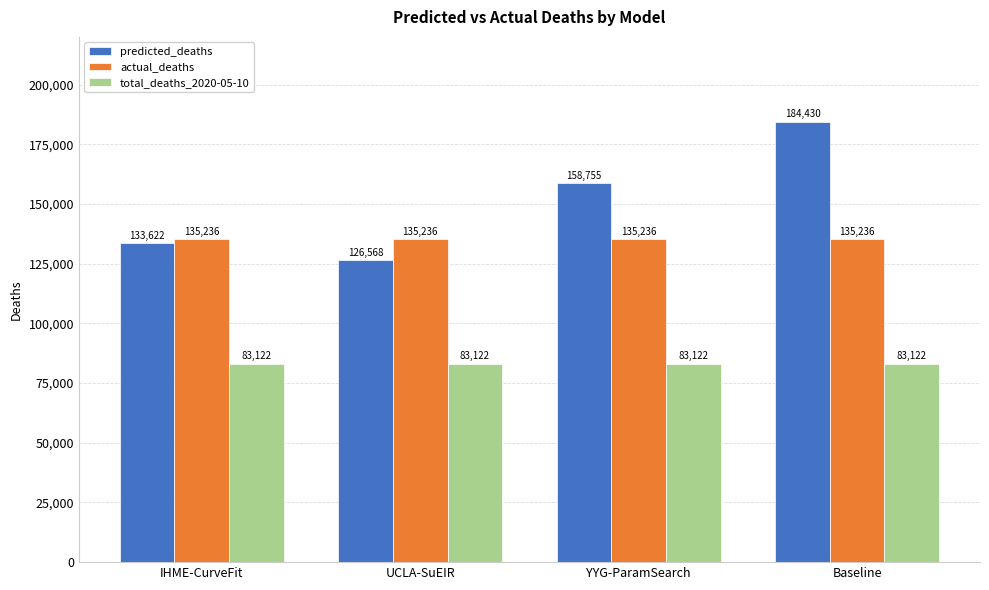

At how many categories does at least one series exceed 180098?

1